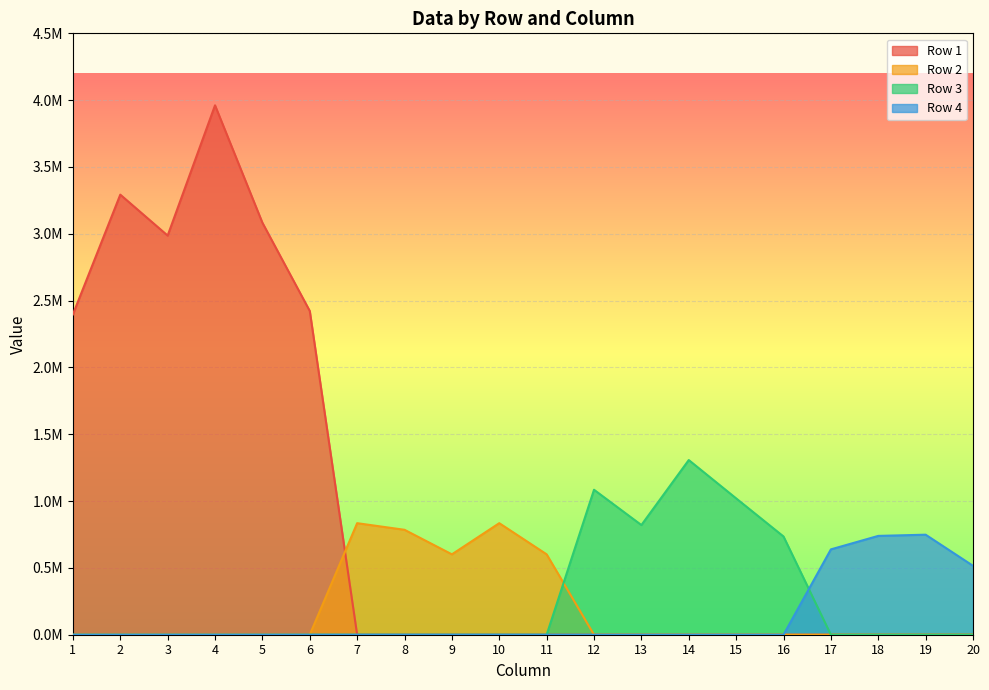

Reading left to right, list all the values displayed in this chart.

Row 1: 1=2396944.5	2=3292906.7	3=2986643.0	4=3961329.8	5=3082884.4	6=2422342.0	7=0.0	8=0.0	9=0.0	10=0.0	11=0.0	12=0.0	13=0.0	14=0.0	15=0.0	16=0.0	17=0.0	18=0.0	19=0.0	20=0.0
Row 2: 1=0.0	2=0.0	3=0.0	4=0.0	5=0.0	6=0.0	7=834664.0	8=785107.0	9=601525.0	10=834664.0	11=601525.0	12=0.0	13=0.0	14=0.0	15=0.0	16=0.0	17=0.0	18=0.0	19=0.0	20=0.0
Row 3: 1=0.0	2=0.0	3=0.0	4=0.0	5=0.0	6=0.0	7=0.0	8=0.0	9=0.0	10=0.0	11=0.0	12=1084704.0	13=820618.3	14=1307040.8	15=1020295.0	16=735066.2	17=0.0	18=0.0	19=0.0	20=0.0
Row 4: 1=0.0	2=0.0	3=0.0	4=0.0	5=0.0	6=0.0	7=0.0	8=0.0	9=0.0	10=0.0	11=0.0	12=0.0	13=0.0	14=0.0	15=0.0	16=0.0	17=638599.8	18=739486.8	19=748520.7	20=515787.7